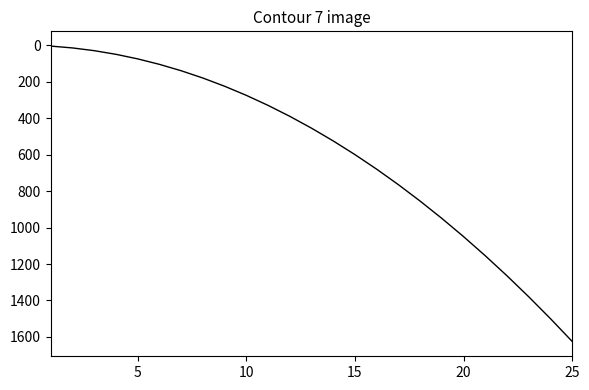

What is the difference between the maximum and minimum values?

1620